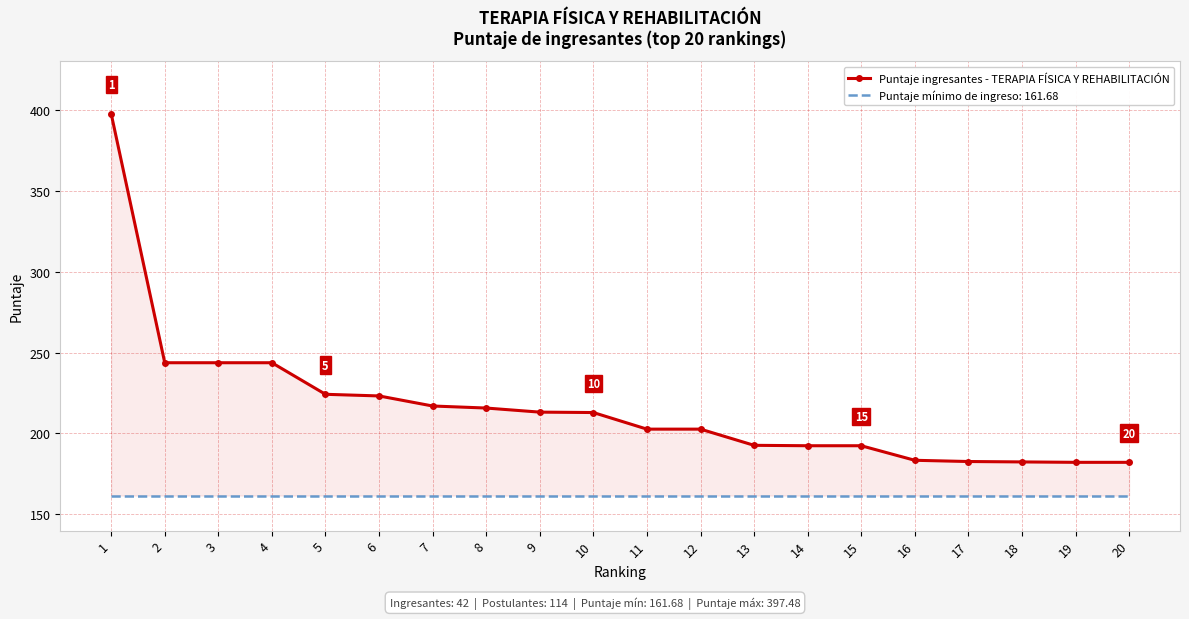

What is the sum of all values?

4330.6